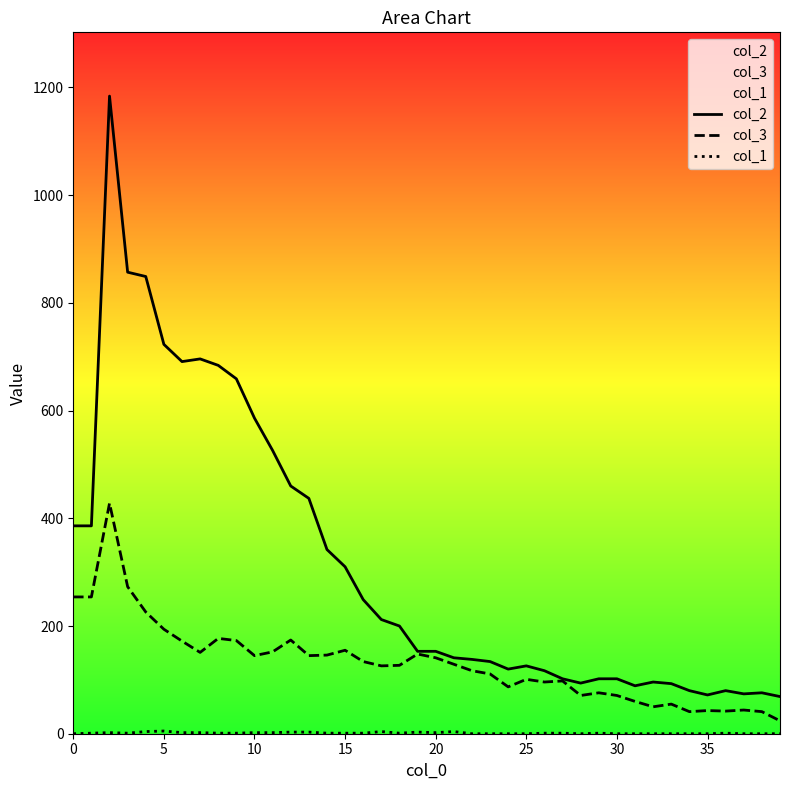

Which series has the widest spread of values?

col_2